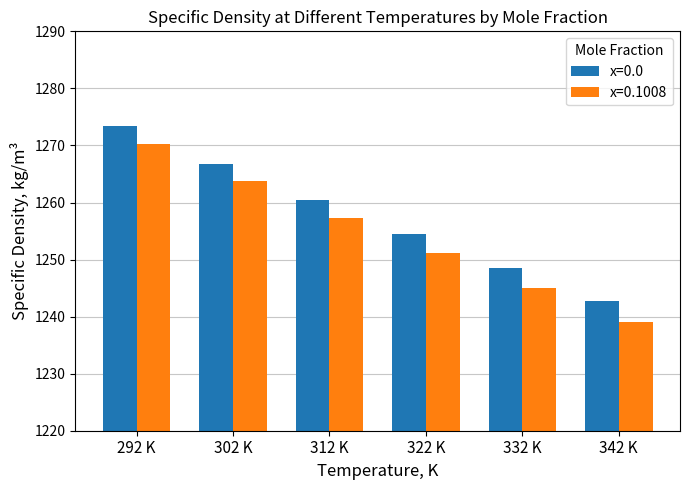

What is the spread (max minus min) of values at 322 K?

3.3